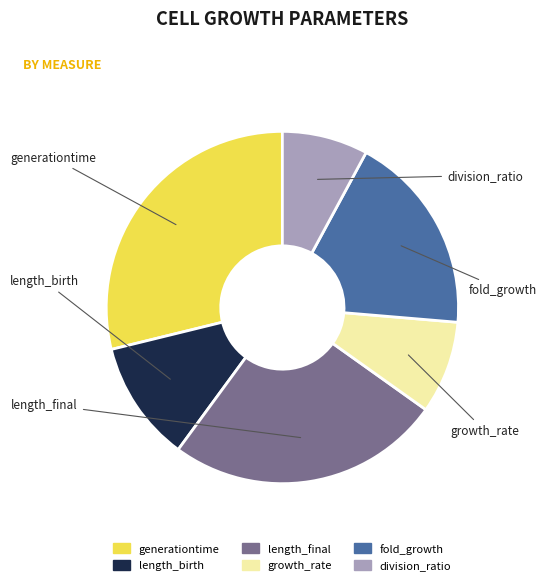

Is there any slice that represents more than half of the pie?

No